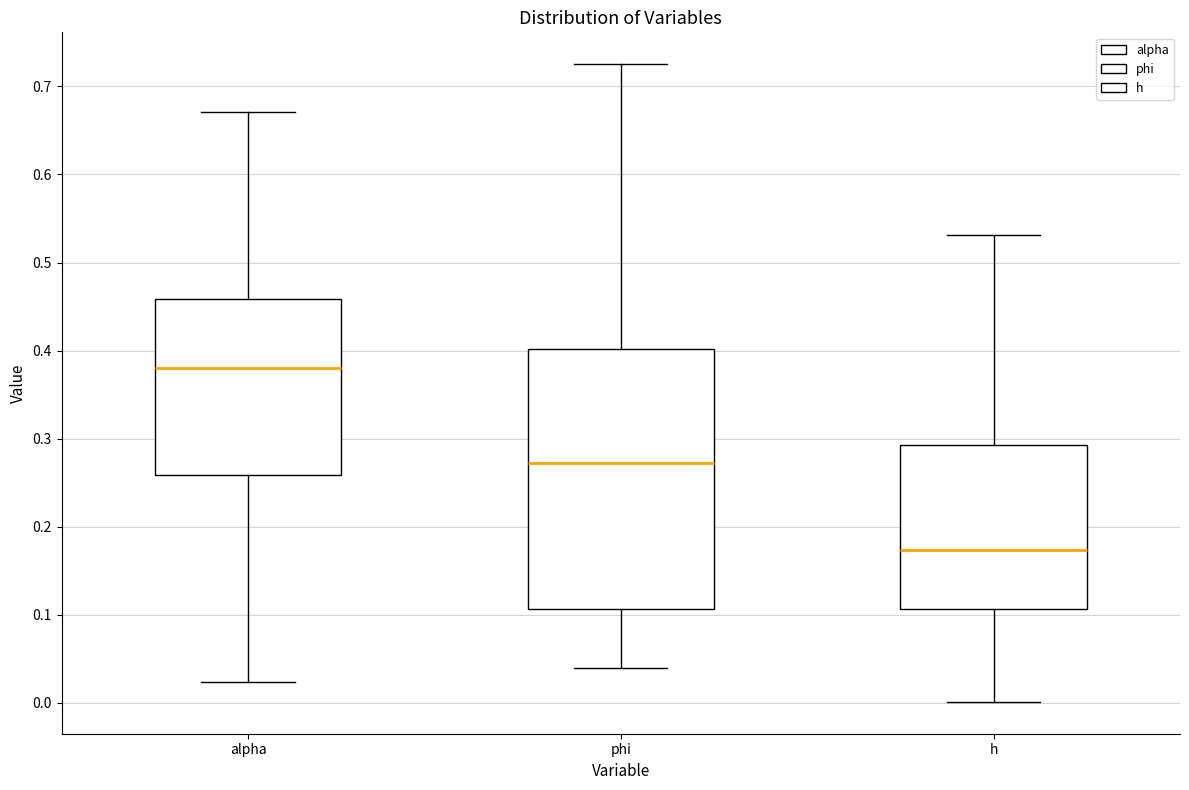

Reading left to right, transcribe this box plot: for each box, give where its median line is, the range the box spans, and where its two whiskers end, as read against the y-axis. The values are not printed on the chart, so give them approximately, as read against the axis.

alpha: median 0.38, box 0.26 to 0.46, whiskers 0.02 to 0.67
phi: median 0.27, box 0.11 to 0.40, whiskers 0.04 to 0.73
h: median 0.17, box 0.11 to 0.29, whiskers 0.00 to 0.53